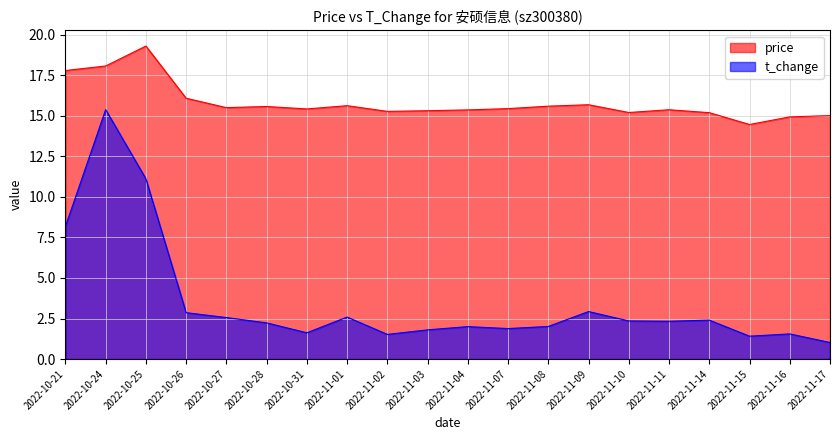

The price series shows 20.2 at 2022-11-04. True or false?

False